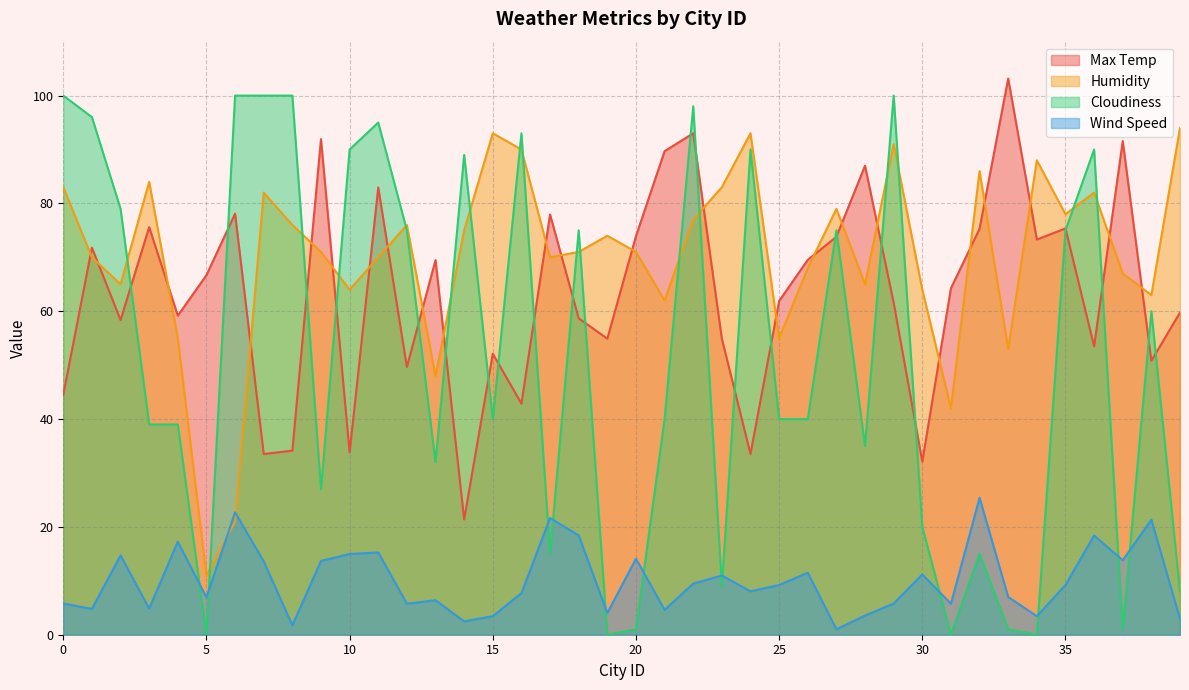

Rank the categories by Humidity value from lowest to highest.

5, 6, 31, 13, 33, 4, 25, 21, 38, 10, 30, 2, 28, 37, 26, 1, 11, 17, 9, 18, 20, 19, 14, 8, 12, 22, 35, 27, 7, 36, 0, 23, 3, 32, 34, 16, 29, 15, 24, 39